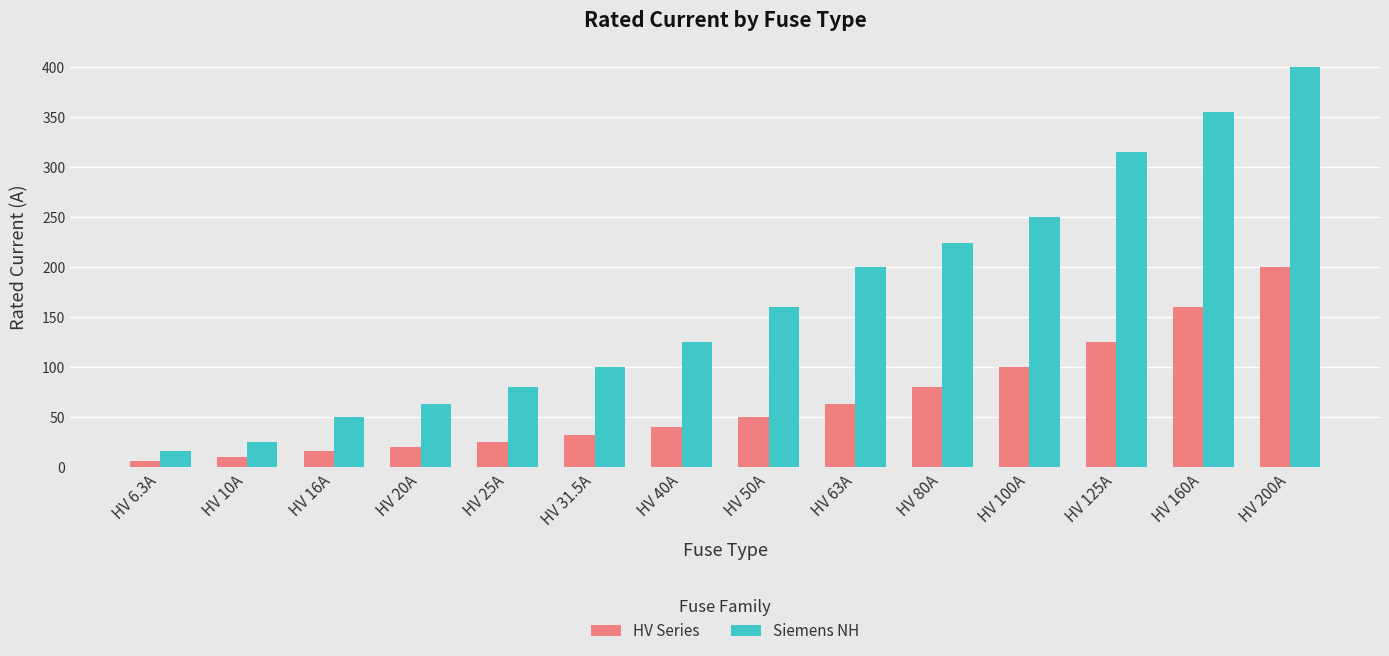

Reading right to left, what are all the values shown in this chart?

HV Series: HV 200A=200.0	HV 160A=160.0	HV 125A=125.0	HV 100A=100.0	HV 80A=80.0	HV 63A=63.0	HV 50A=50.0	HV 40A=40.0	HV 31.5A=31.5	HV 25A=25.0	HV 20A=20.0	HV 16A=16.0	HV 10A=10.0	HV 6.3A=6.3
Siemens NH: HV 200A=400.0	HV 160A=355.0	HV 125A=315.0	HV 100A=250.0	HV 80A=224.0	HV 63A=200.0	HV 50A=160.0	HV 40A=125.0	HV 31.5A=100.0	HV 25A=80.0	HV 20A=63.0	HV 16A=50.0	HV 10A=25.0	HV 6.3A=16.0